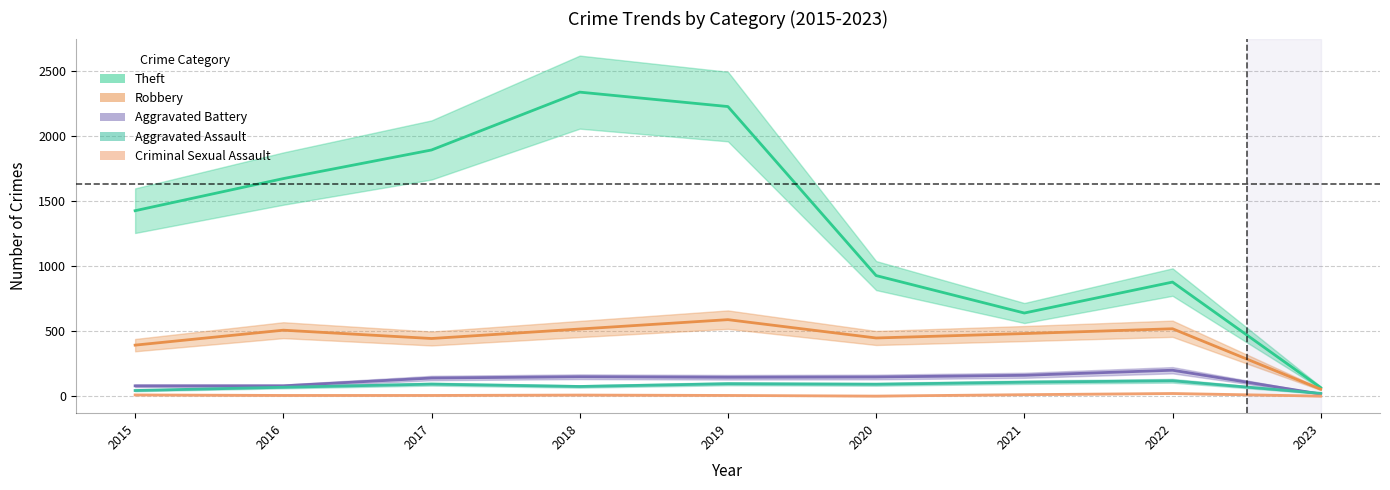

How many values in the Criminal Sexual Assault series are below 8?

2